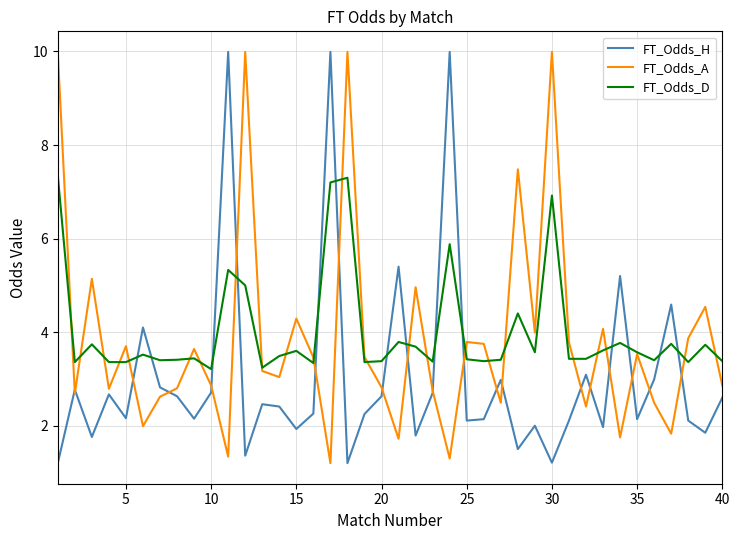

What is the difference between the maximum and minimum values in the FT_Odds_H series?

8.8